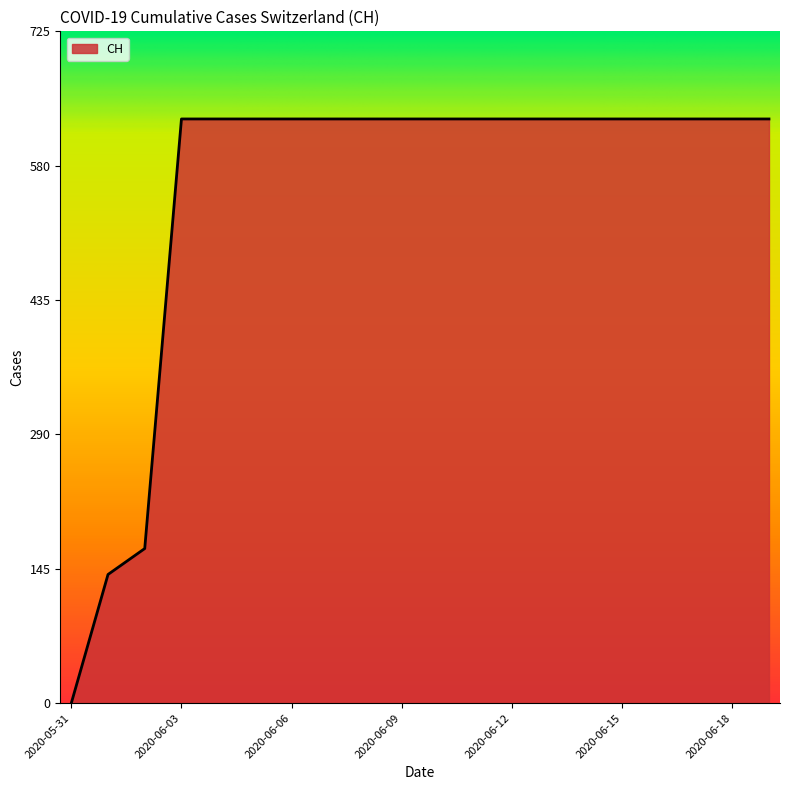

What is the difference between the maximum and minimum values?

631